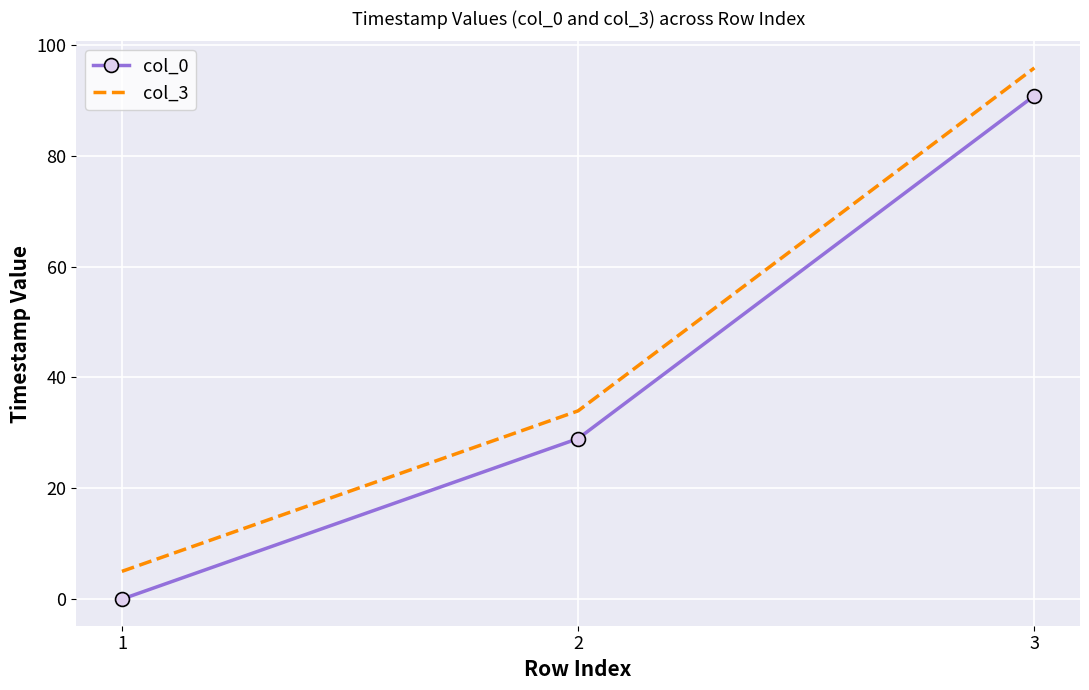

Is the value of col_3 at 3 greater than the value of col_0 at 2?

Yes